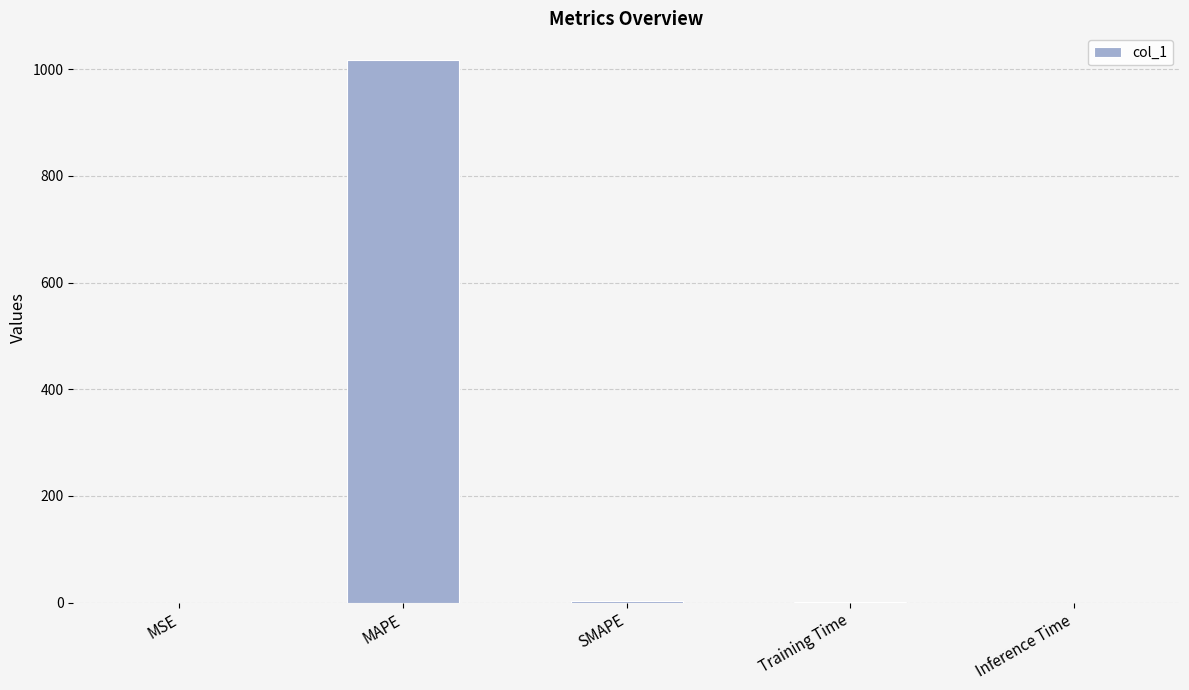

Which category has the highest value across all series?

MAPE